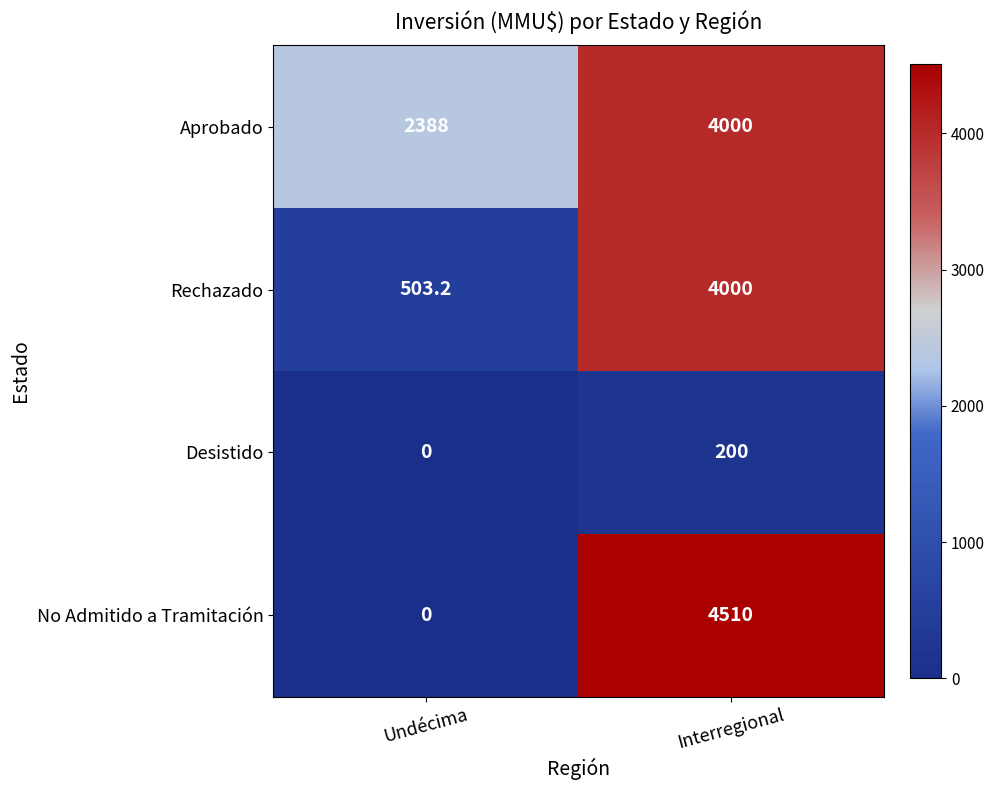

True or false: Aprobado has a value of 3920.5 at Undécima.

False